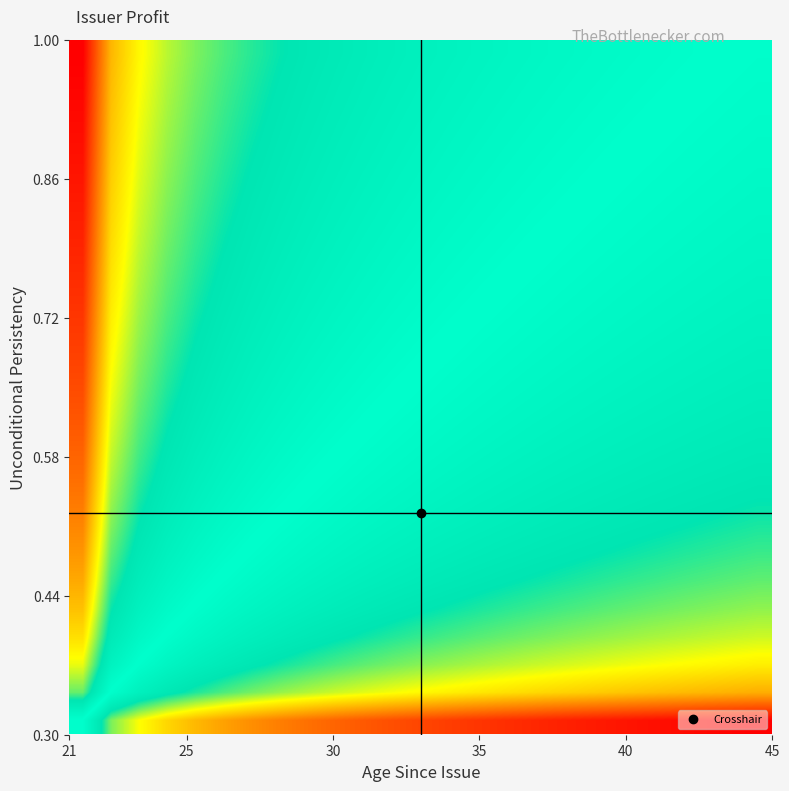

Count the number of data series in this chart.

25